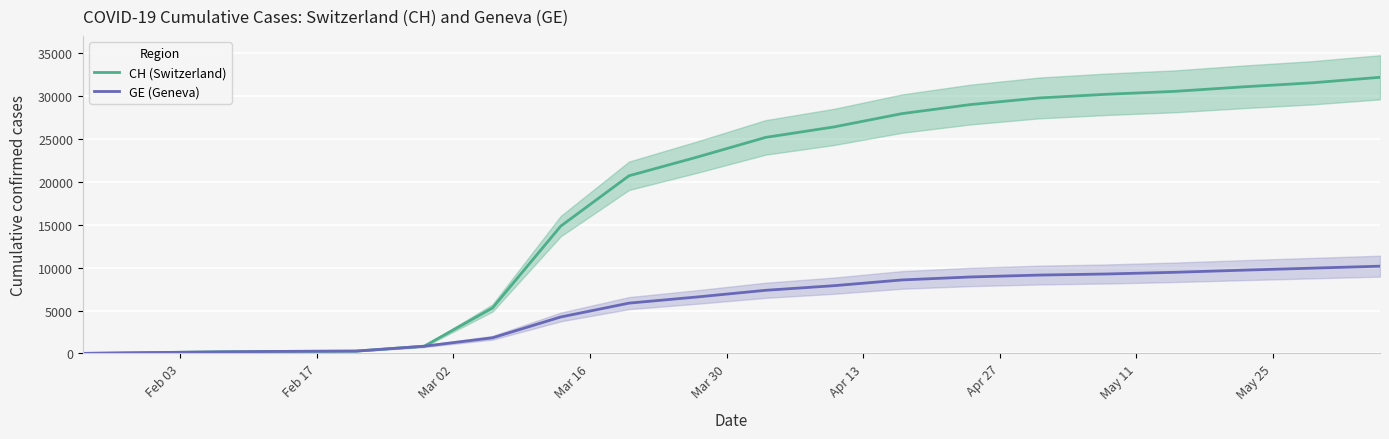

How many categories are shown in the chart?

20